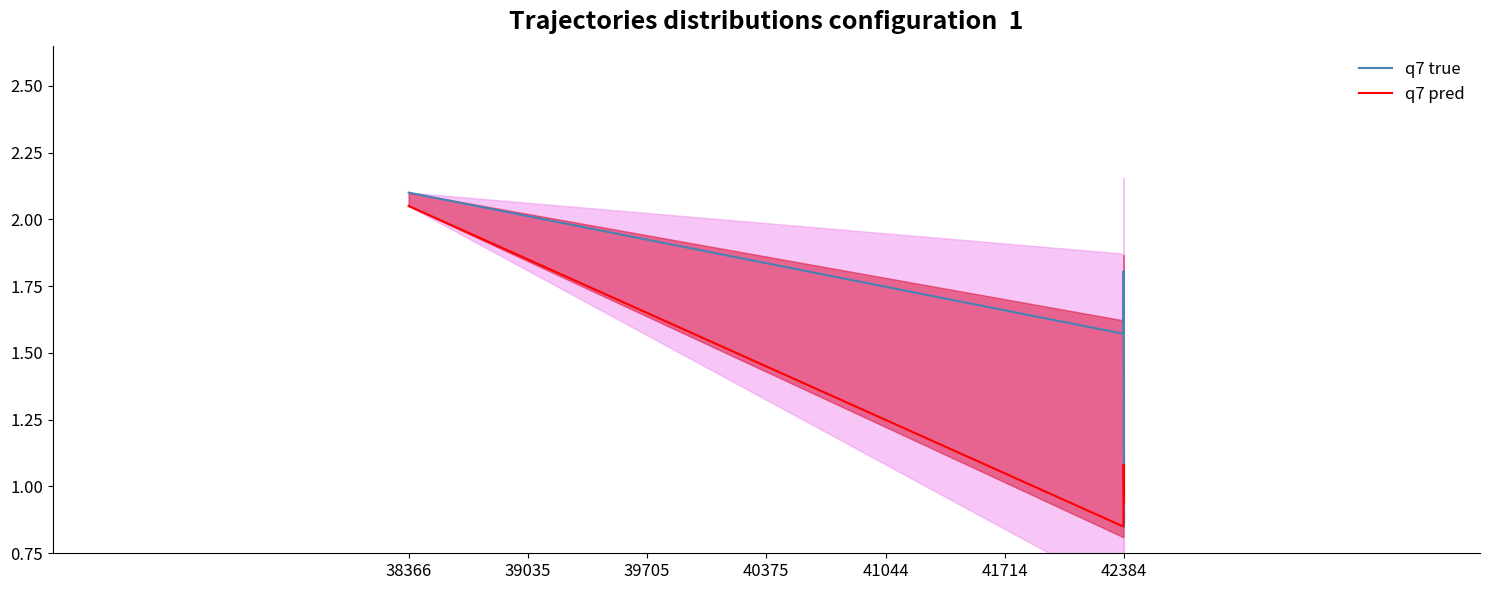

Which series ends up on top after the final intersection of q7 pred and q7 true?

q7 pred